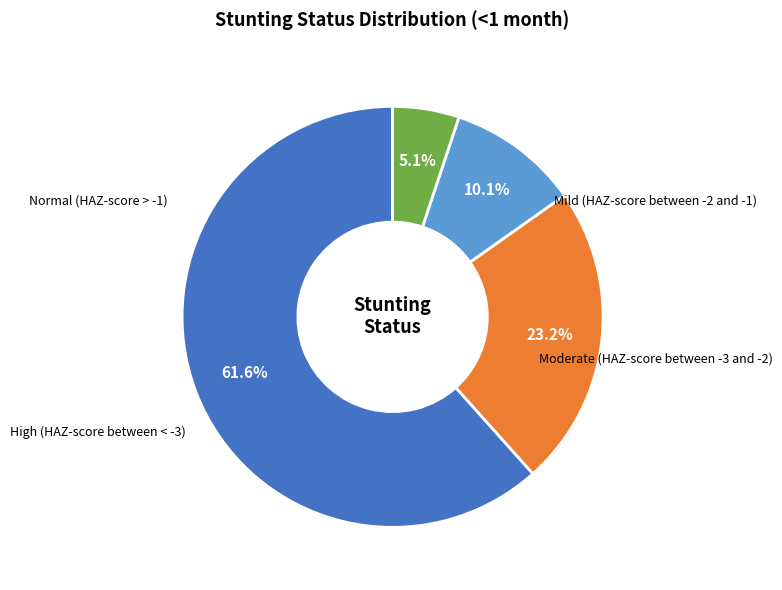

Is there any slice that represents more than half of the pie?

Yes